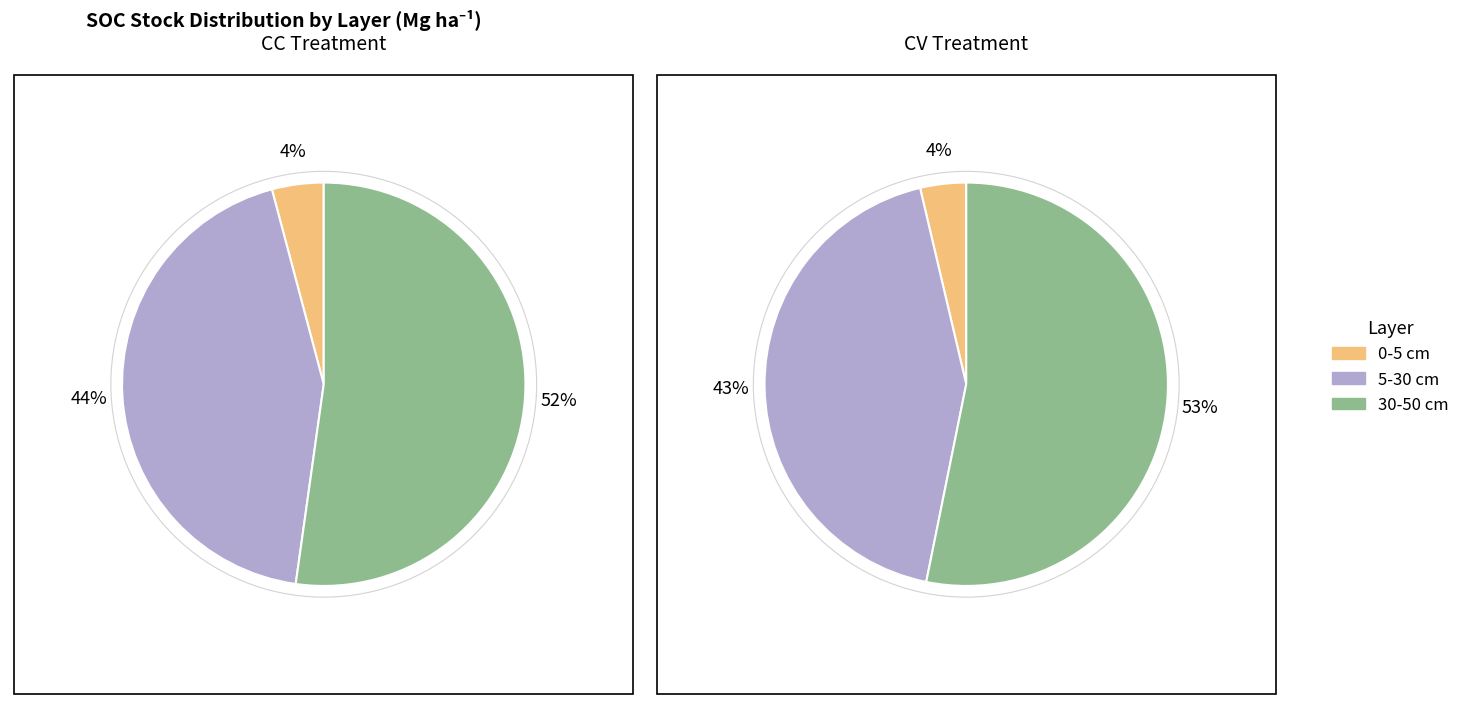

Is it true that 0-5 cm is 1% of the pie?

False